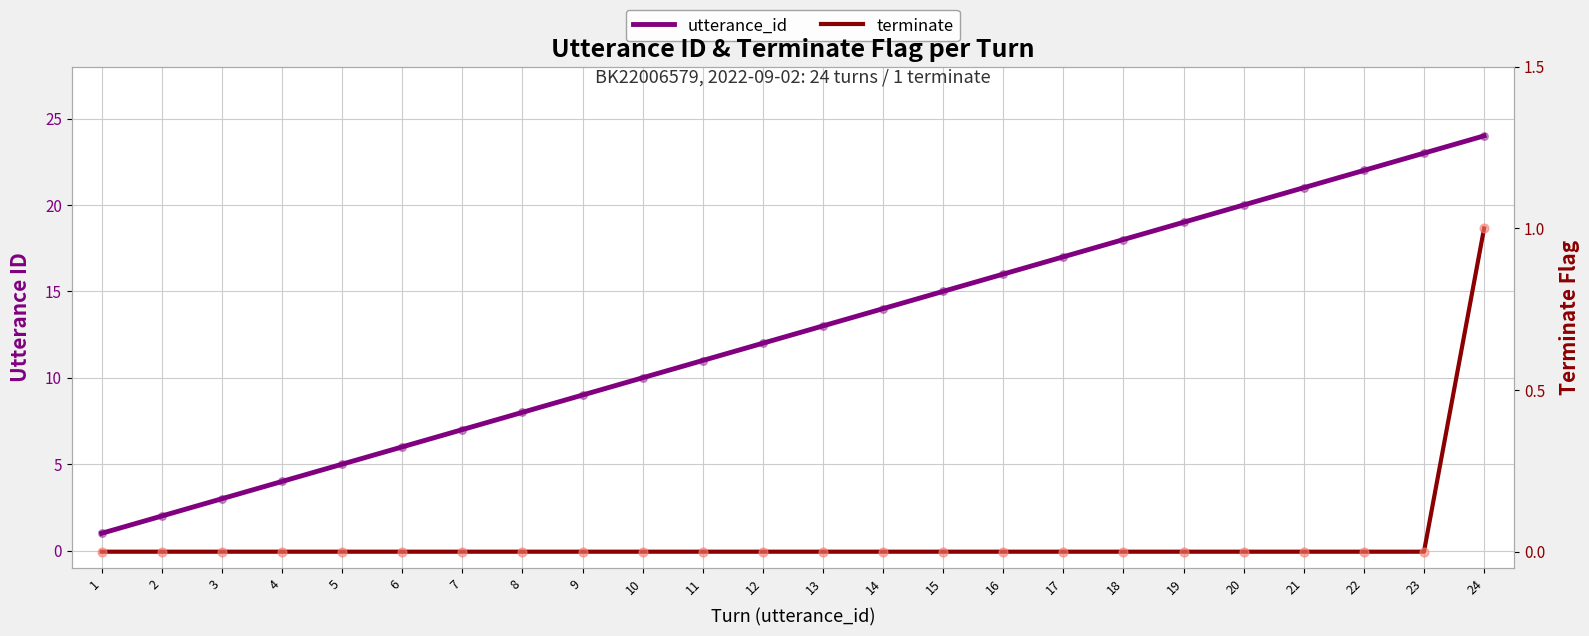

At how many categories does at least one series exceed 14?

10